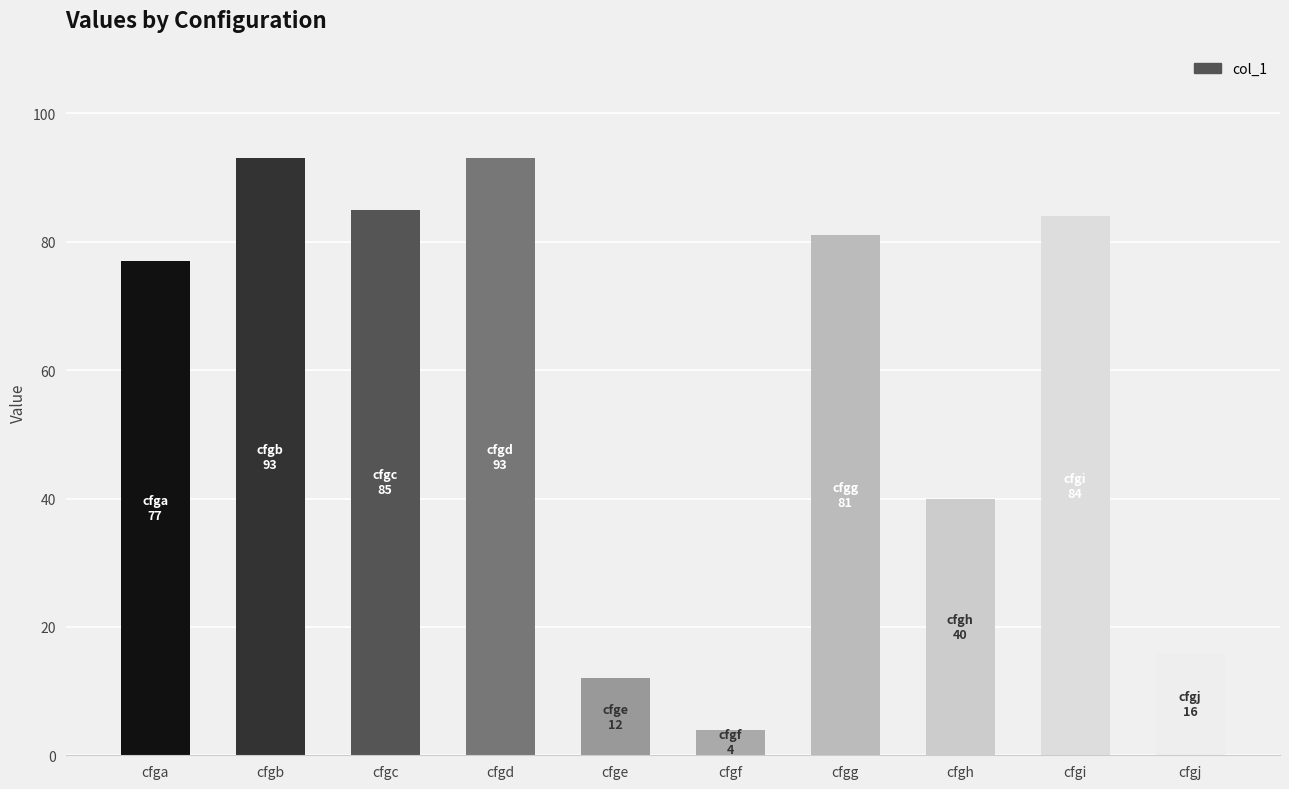

True or false: the data shows 12 at cfge.

True